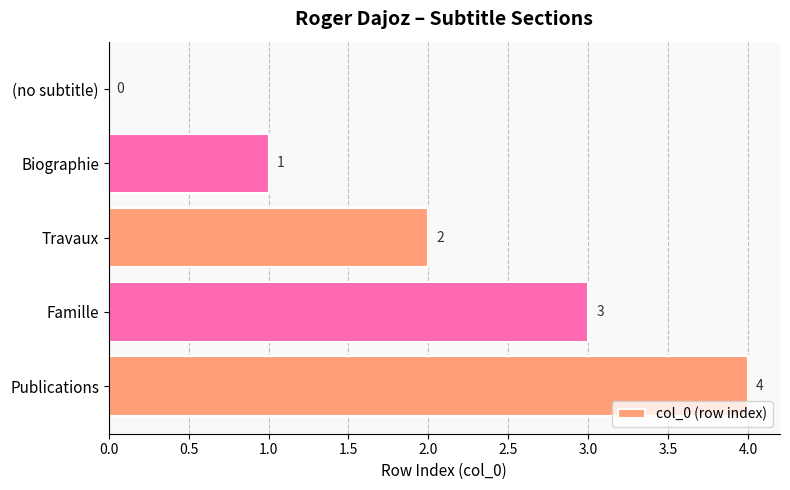

What is the sum of all values?

10